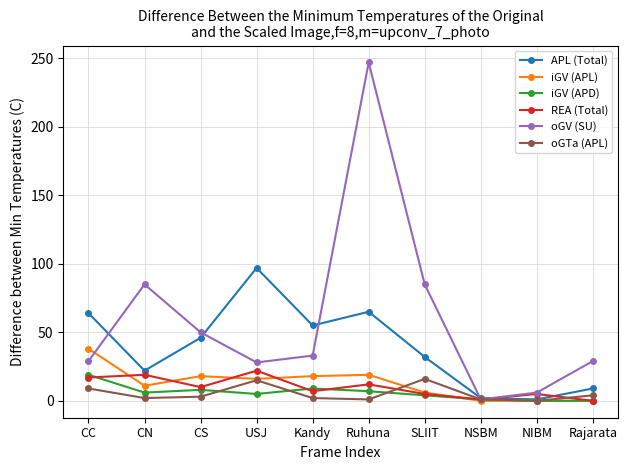

What is the label of the 7th point from the right?

USJ